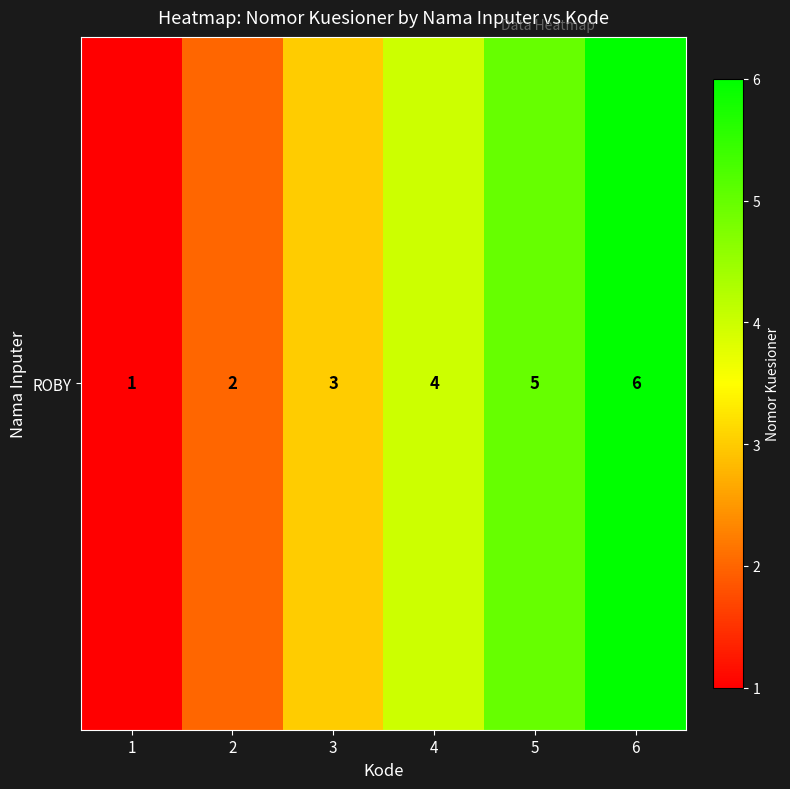

Rank the categories by value from highest to lowest.

6, 5, 4, 3, 2, 1